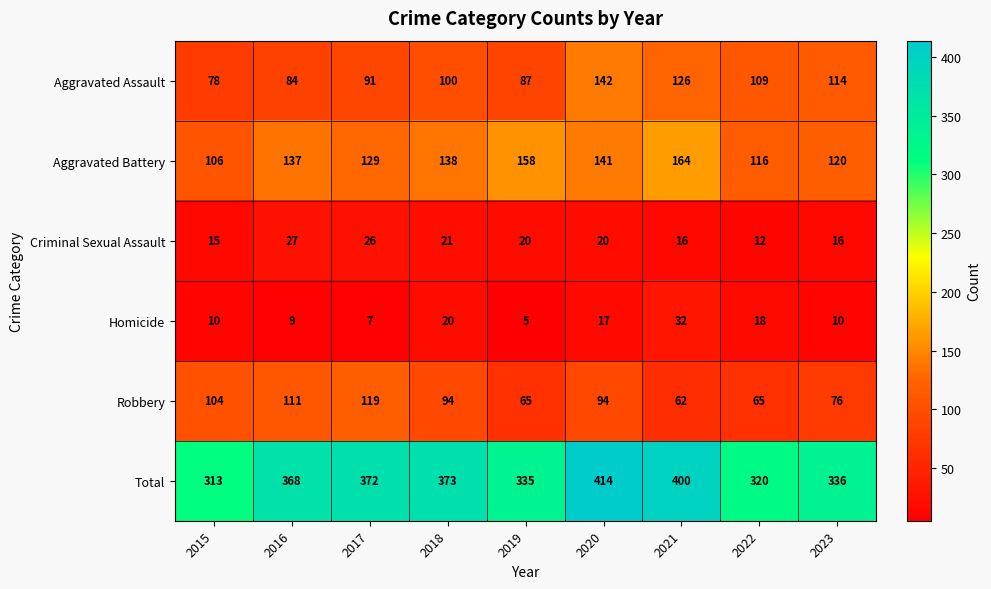

At which label is Homicide closest to 18?

2022